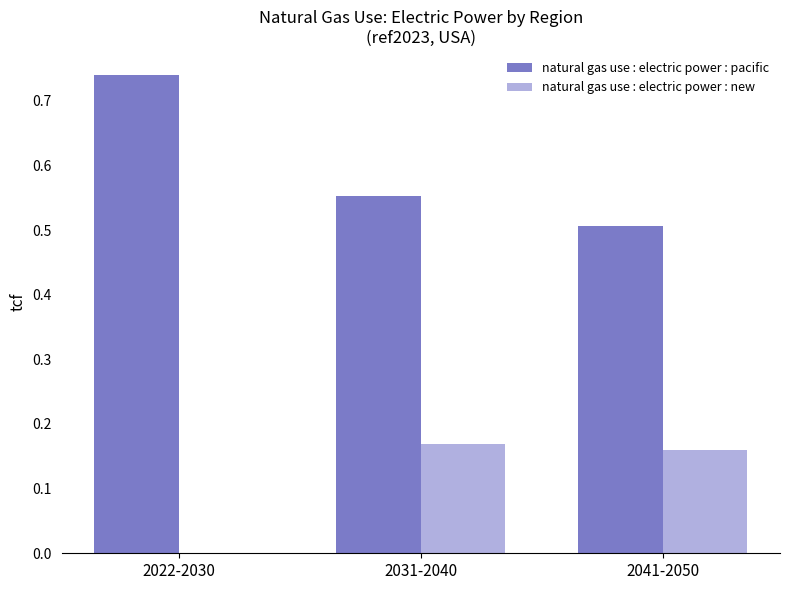

Is the value of natural gas use : electric power : pacific at 2031-2040 greater than the value of natural gas use : electric power : new at 2041-2050?

Yes